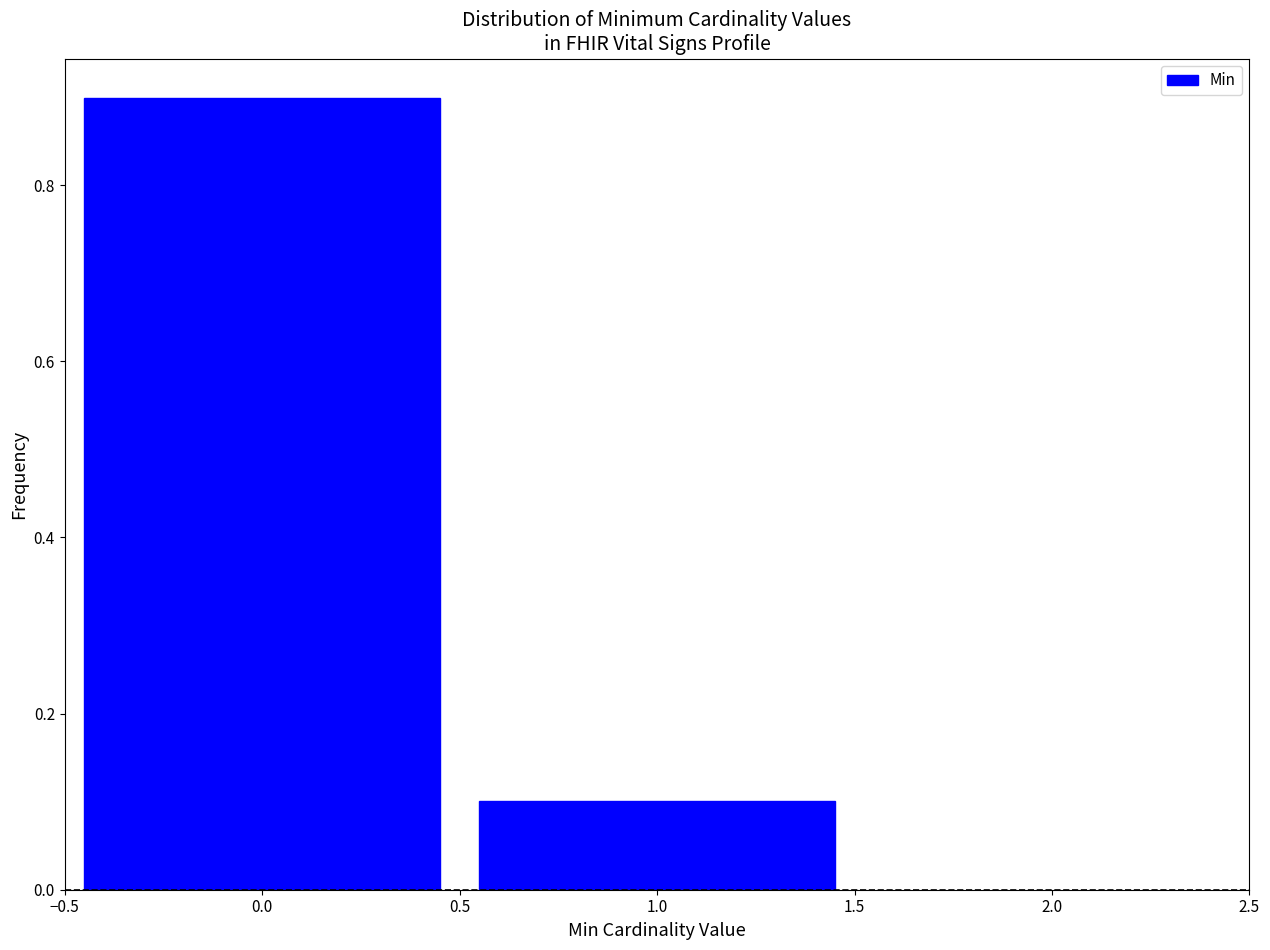

How tall is the bar that spans -0.5 to 0.5 on the x-axis? The values are not printed on the chart, so give them approximately, as read against the axis.

0.9